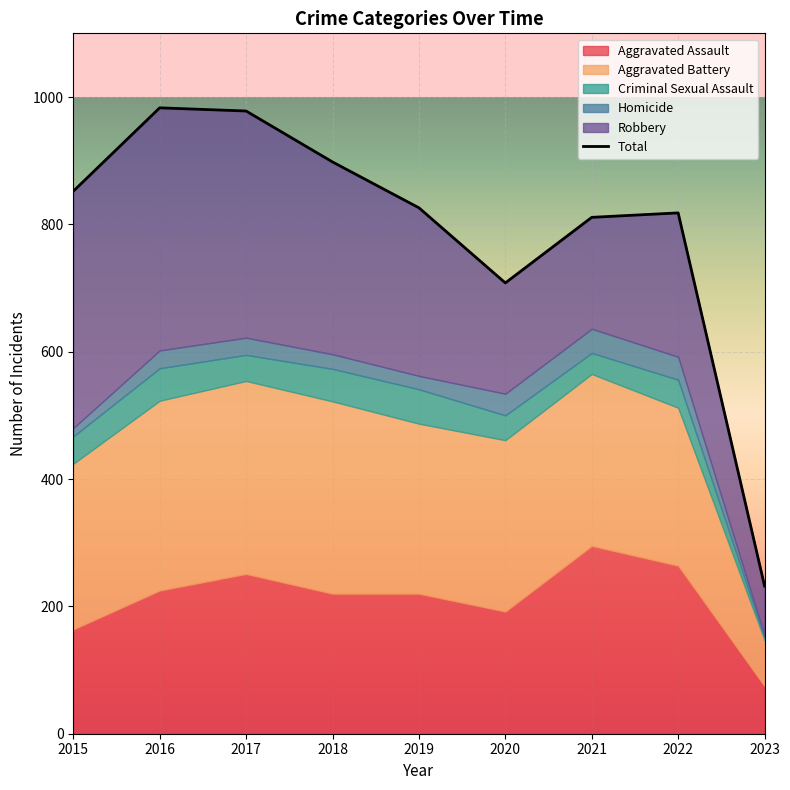

Where is the data nearest to the value 607?

2020